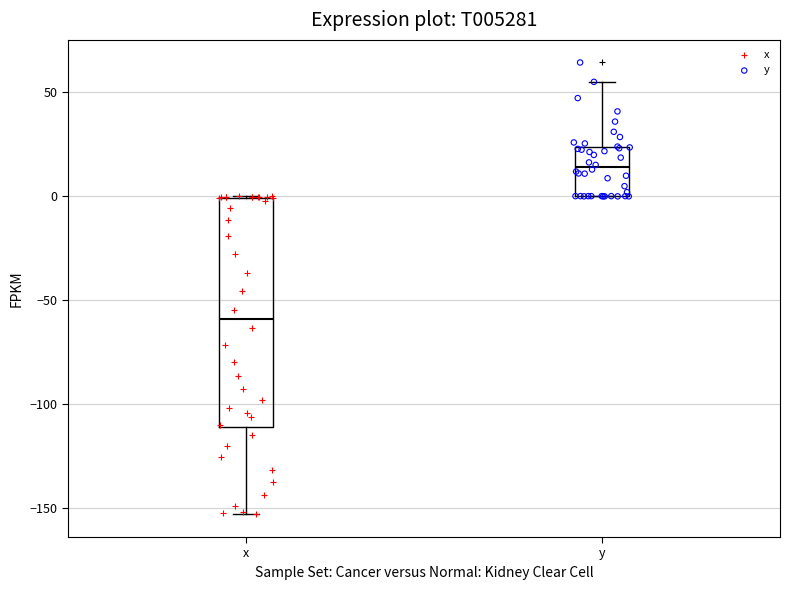

Reading left to right, read every box against the y-axis: the position of its median line, the range the box covers, and the ends of its whiskers. The values are not printed on the chart, so give them approximately, as read against the axis.

x: median -60, box -110 to 0, whiskers -155 to 0
y: median 15, box 0 to 25, whiskers 0 to 55